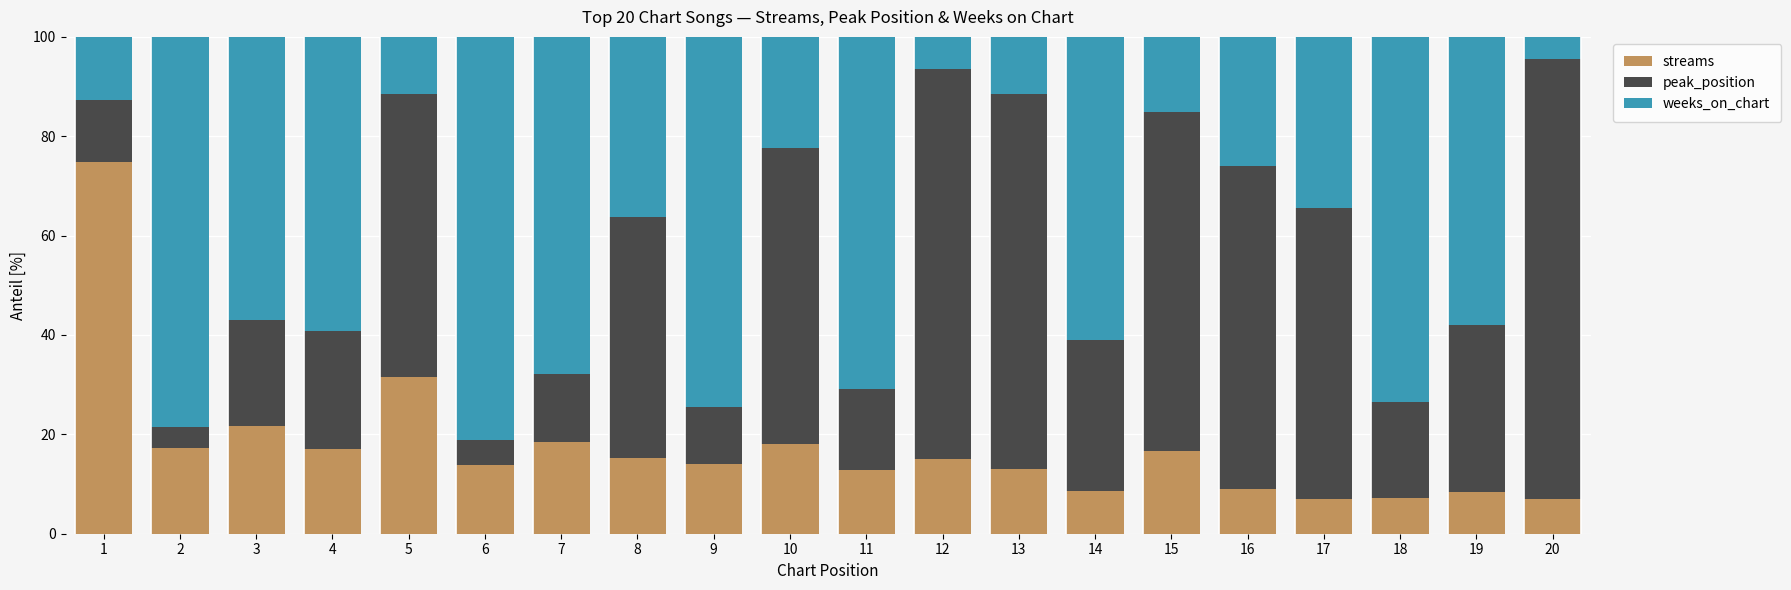

How many values in the streams series are below 15?

10